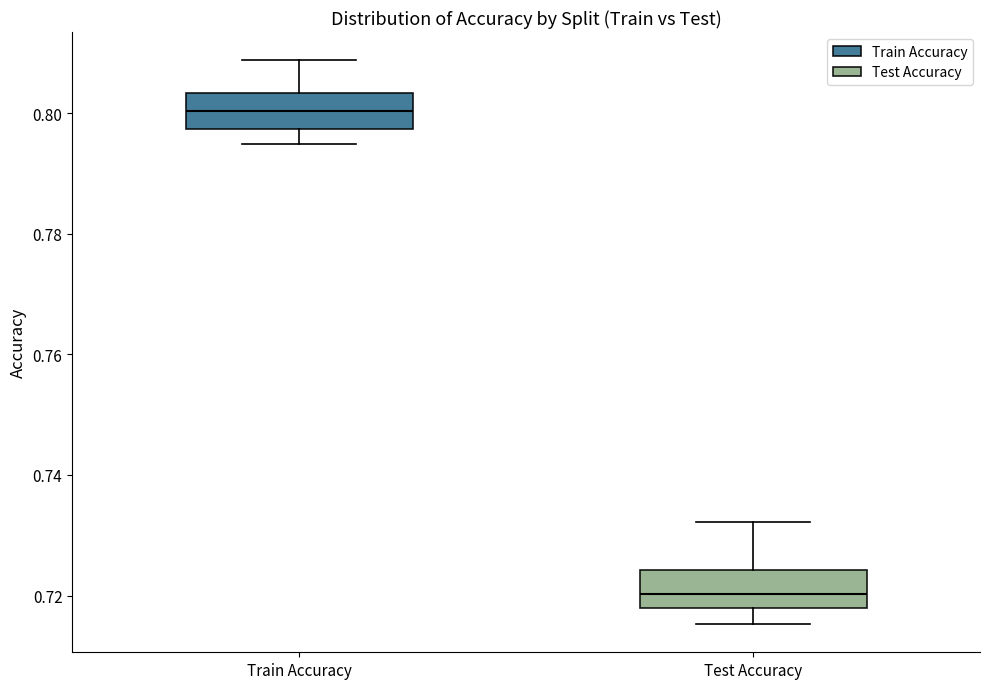

Where is the upper edge of the box for Train Accuracy on the y-axis? The values are not printed on the chart, so give them approximately, as read against the axis.

0.804